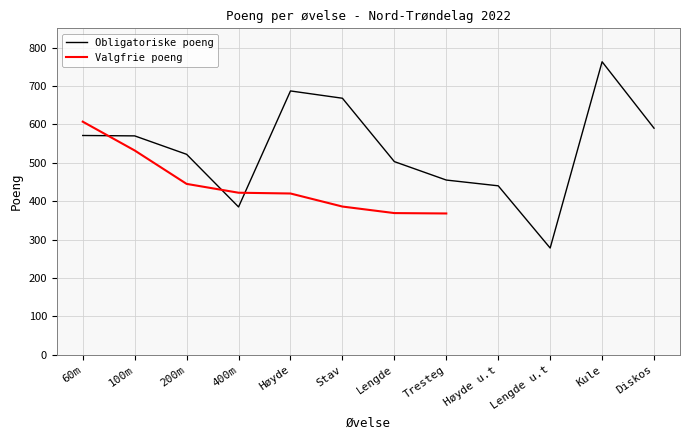

What is the maximum value shown in the chart?

763